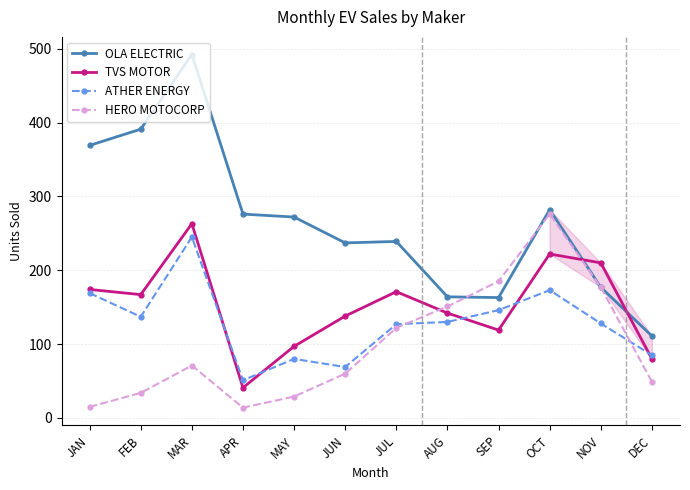

What is the sum of the HERO MOTOCORP values at DEC and JAN?

64